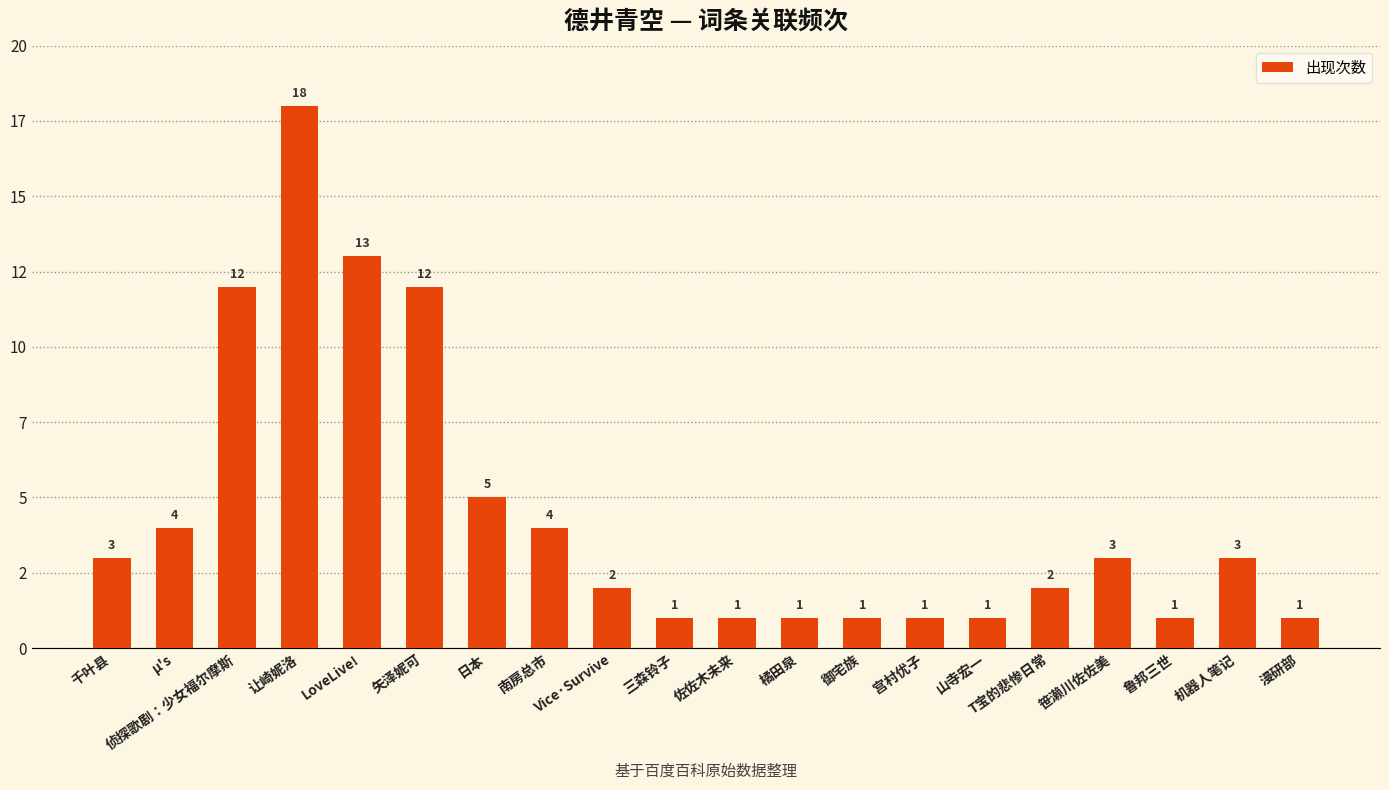

What is the maximum value shown in the chart?

18